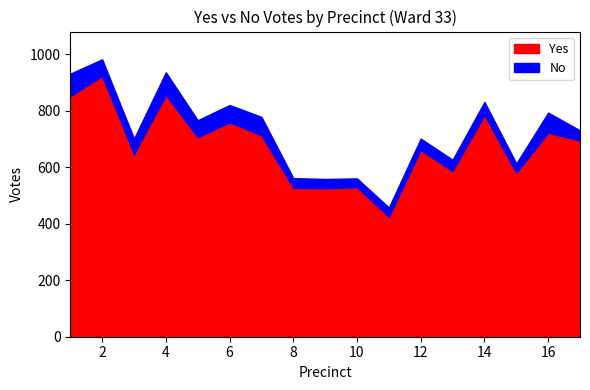

Which series changed the most between 2 and 17?

Yes